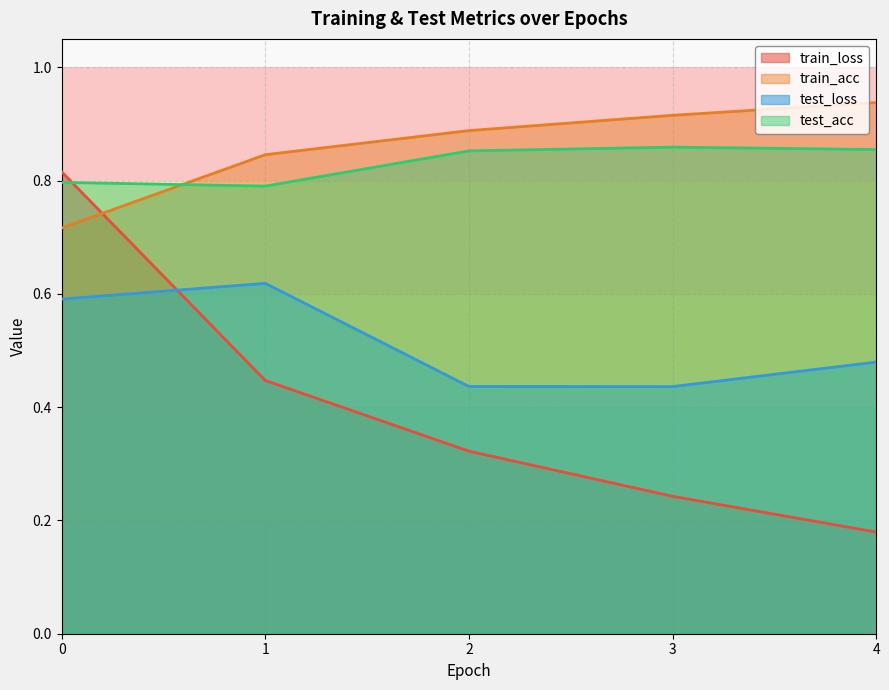

What is the maximum value for test_acc?

0.9